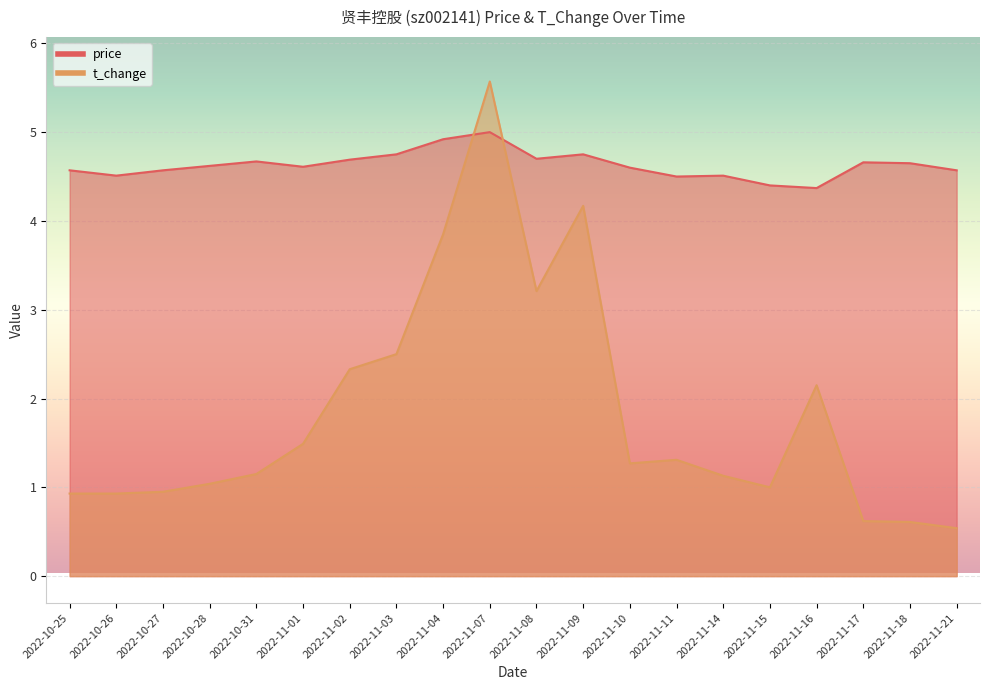

Is it true that t_change equals 2.0 at 2022-11-09?

False